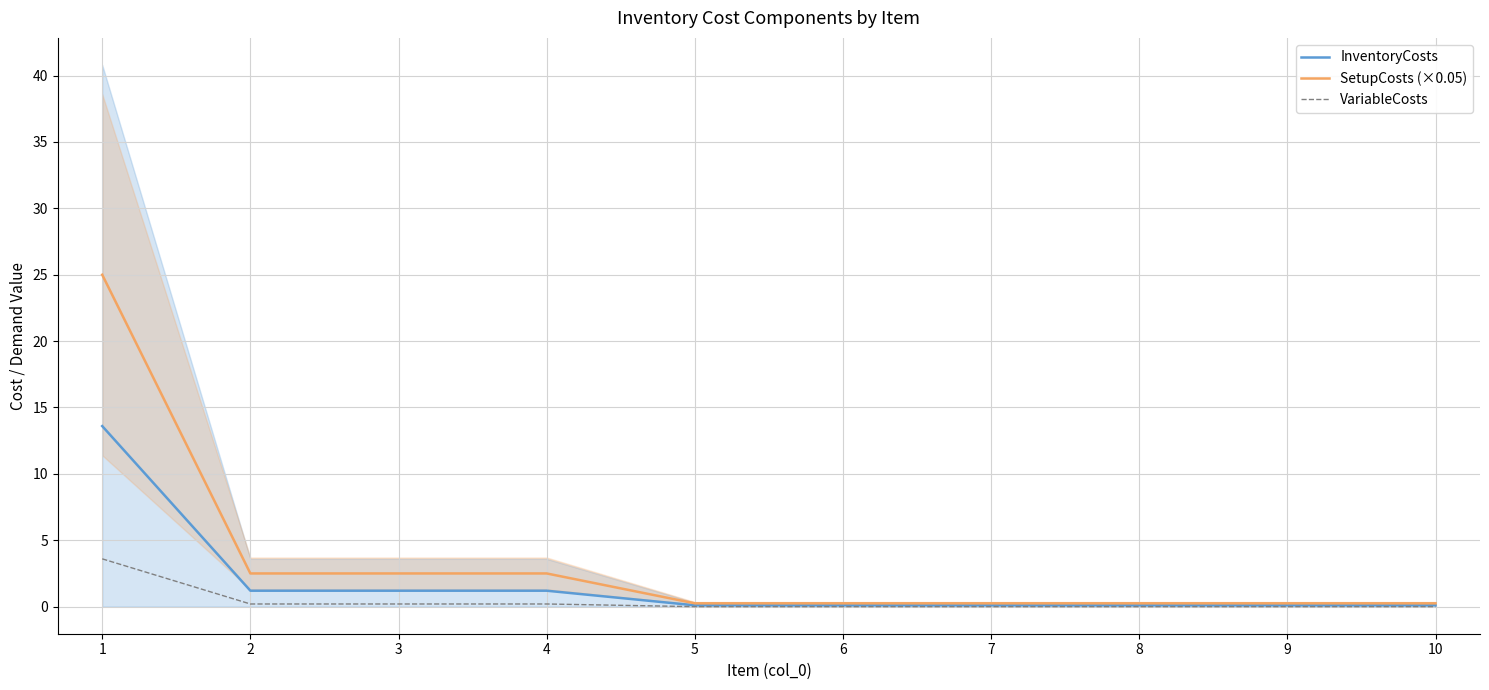

How many distinct data groups are displayed?

3